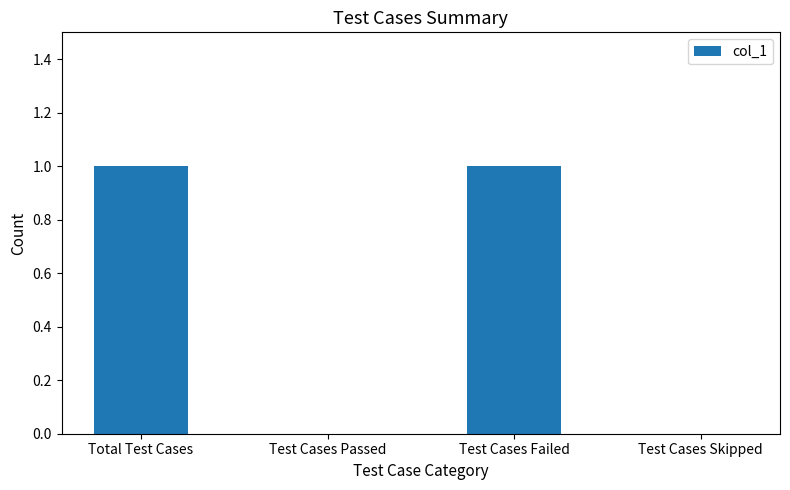

The chart shows a value of 1 at Total Test Cases. True or false?

True